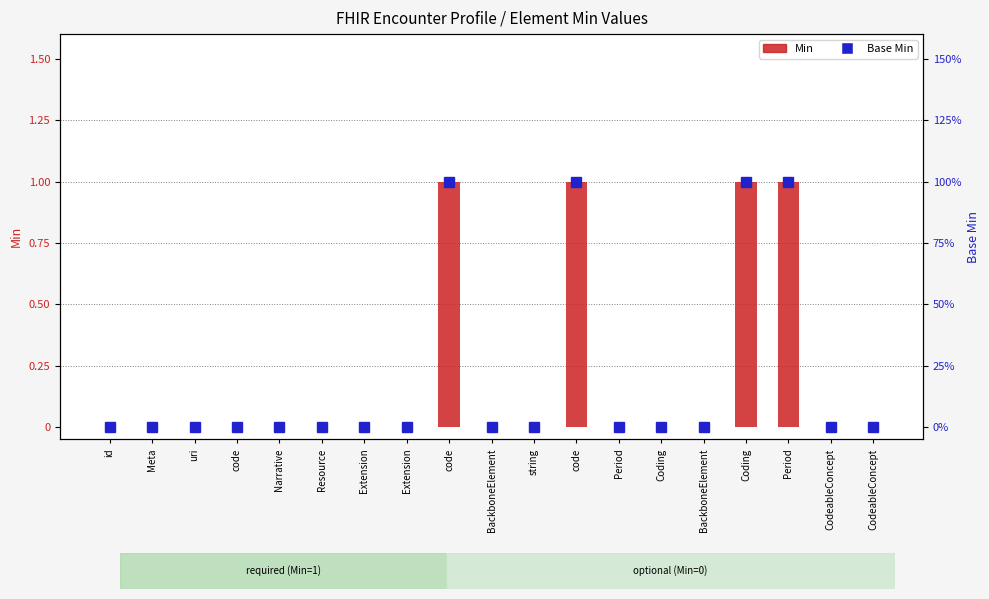

What value does the Base Min series have at Period?

1